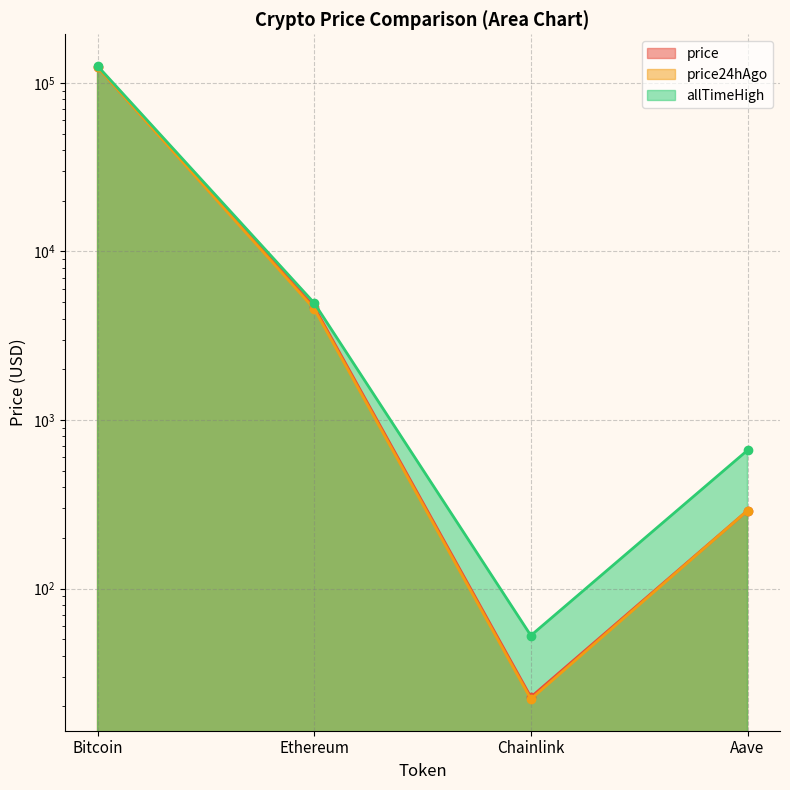

The value of price at Ethereum is 6975.9. True or false?

False